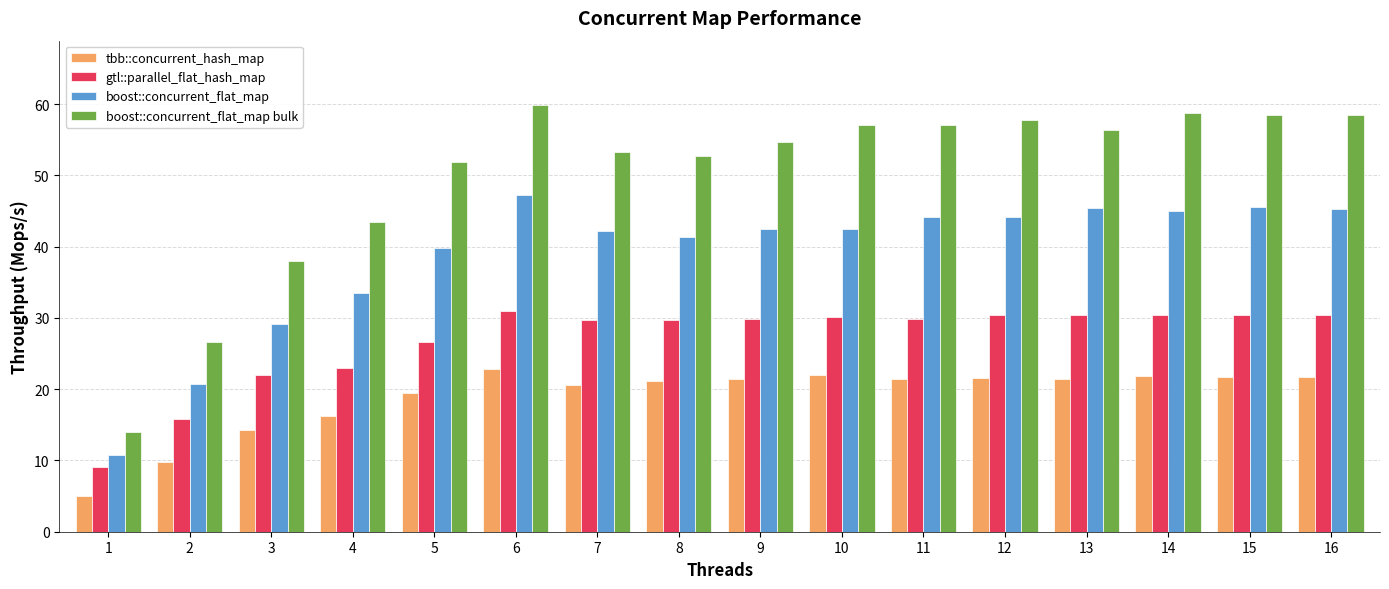

What is the difference between the boost::concurrent_flat_map bulk values at 15 and 4?

15.0